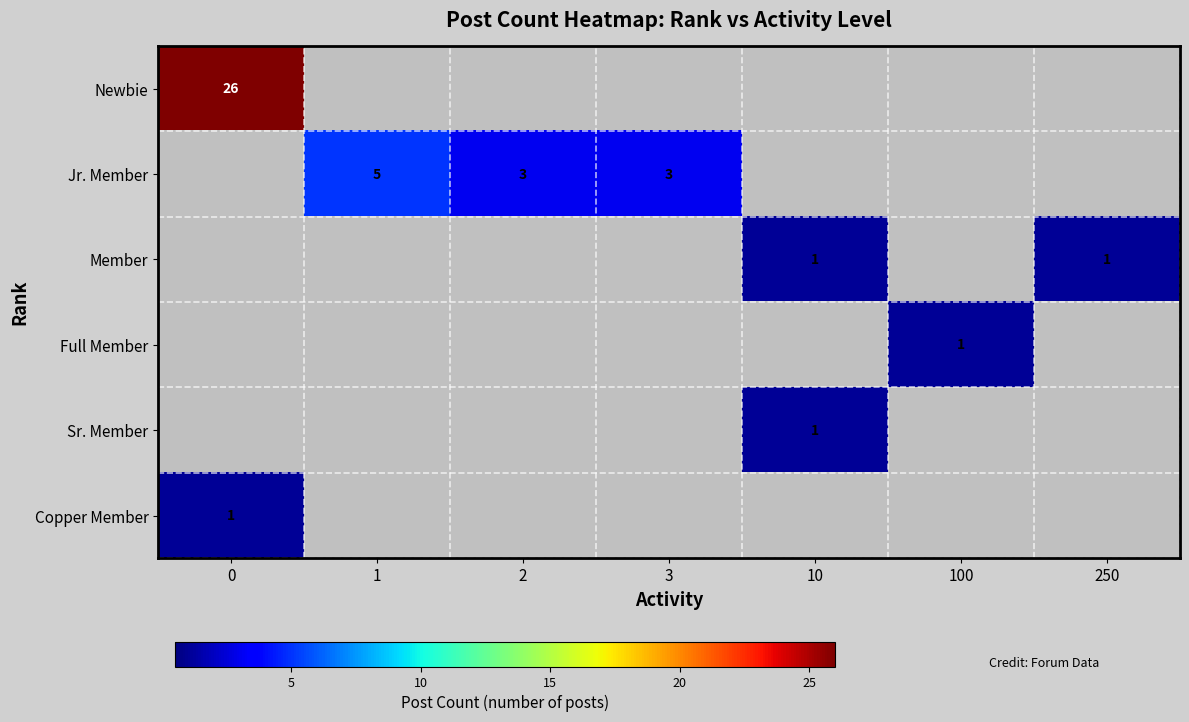

The Jr. Member series shows 3 at 2. True or false?

True